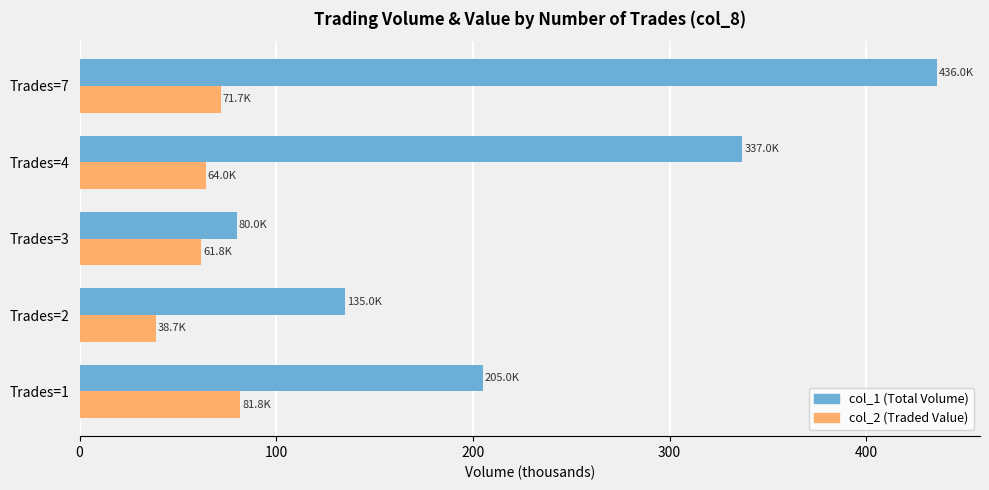

At which category does the chart reach its peak across all series?

Trades=7